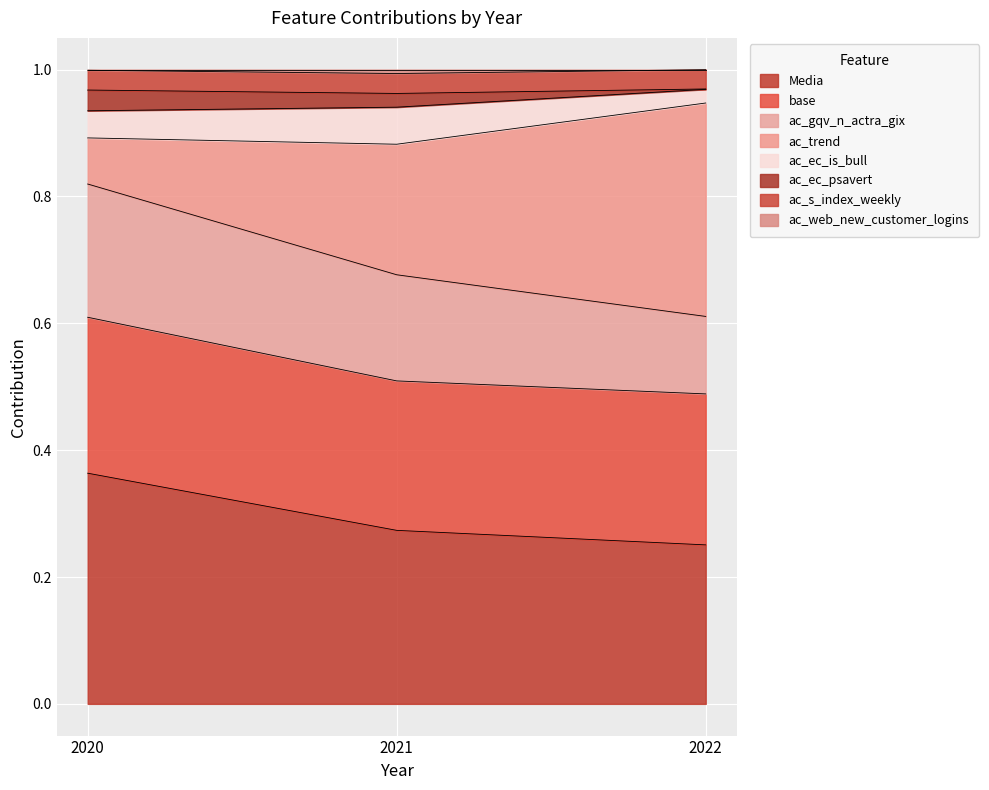

Rank the categories by Media value from lowest to highest.

2022, 2021, 2020